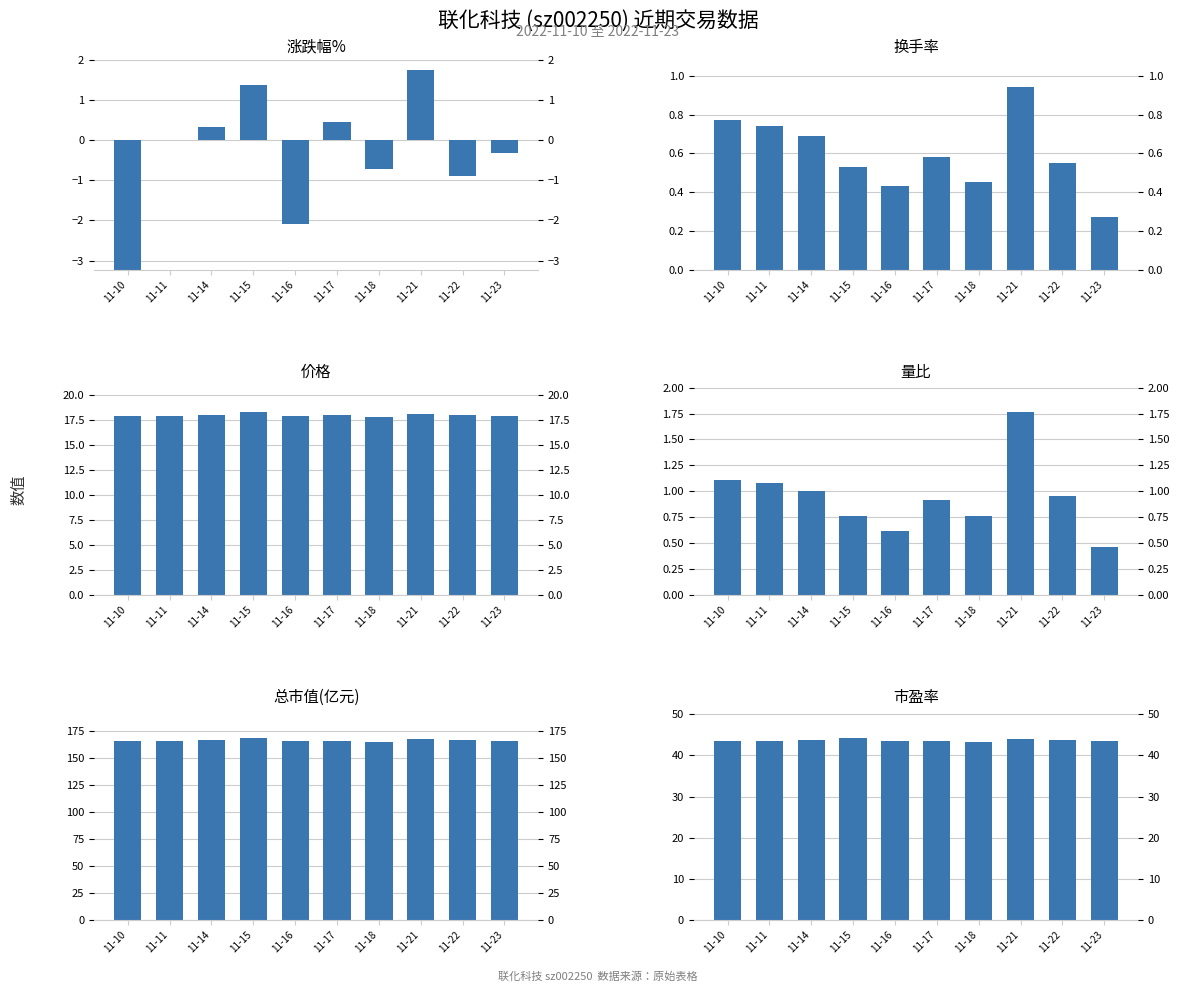

What is the value of the 总市值(亿元) bar at the 7th from the left?

164.6